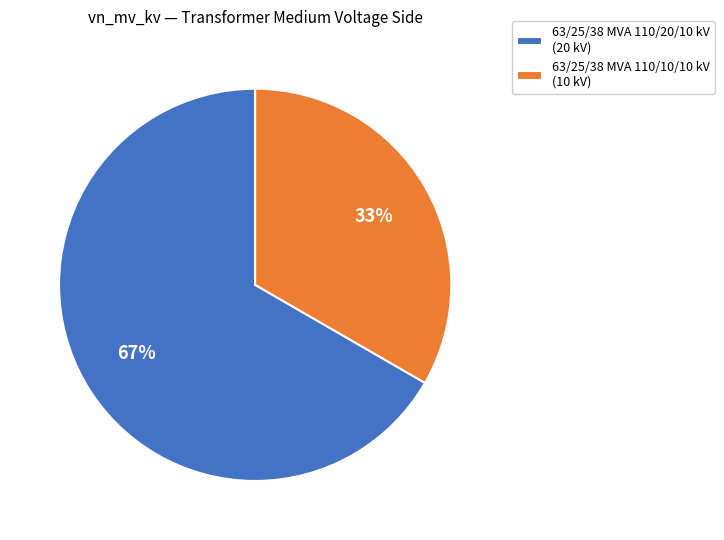

To the nearest percent, what is the average slice percentage?

50%